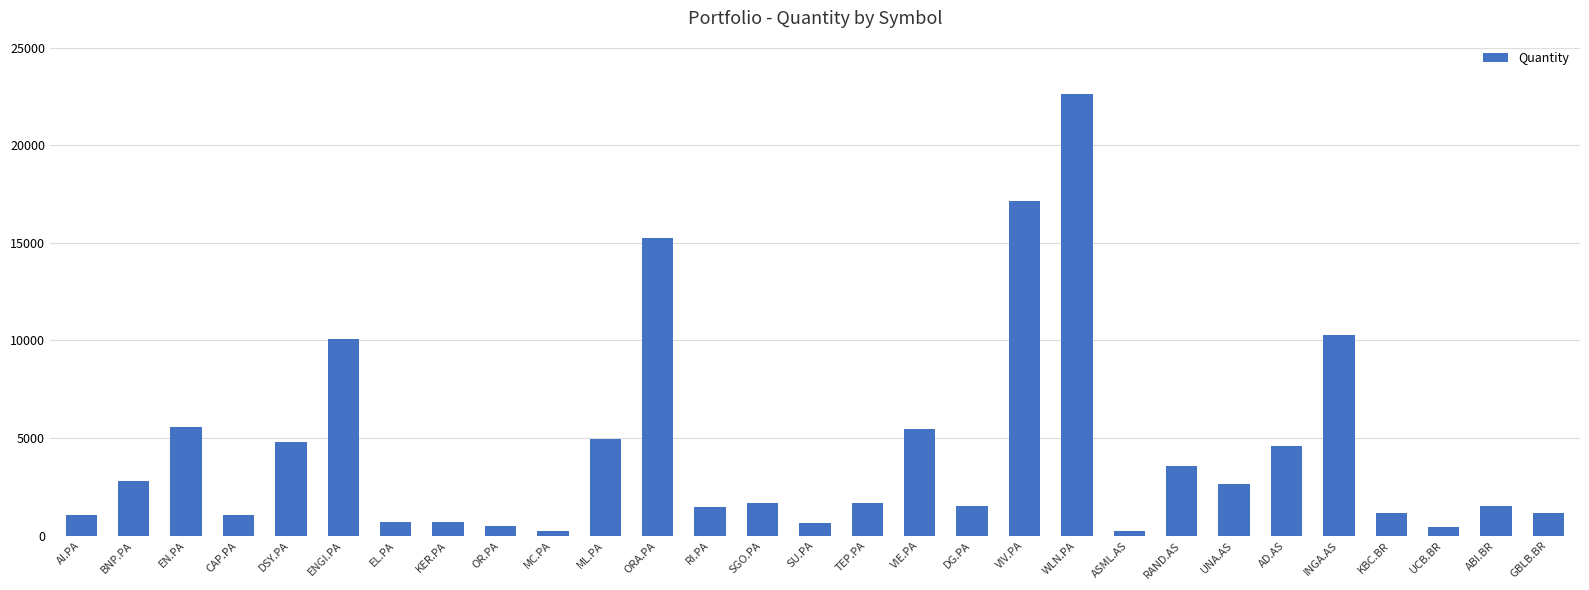

What is the change in value from EL.PA to KER.PA?

+23